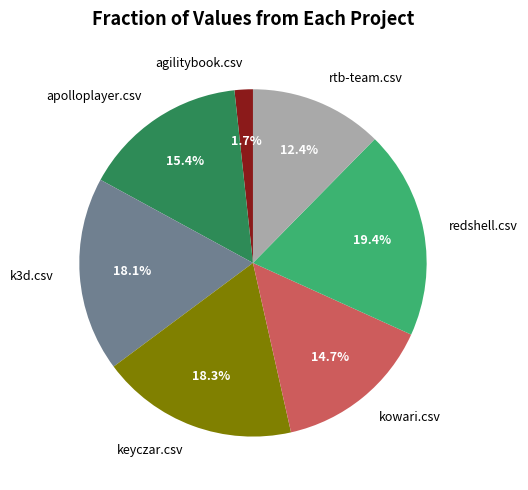

Combined, what portion of the pie is k3d.csv and redshell.csv?

37.5%